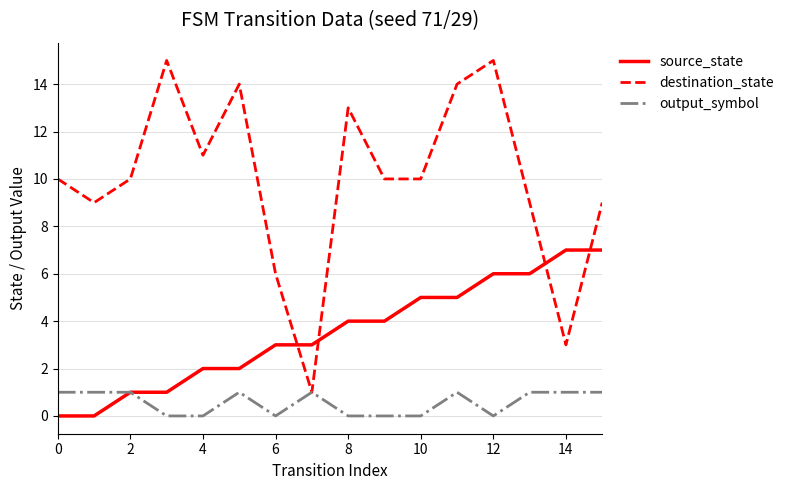

What is the average value of the output_symbol series?

1